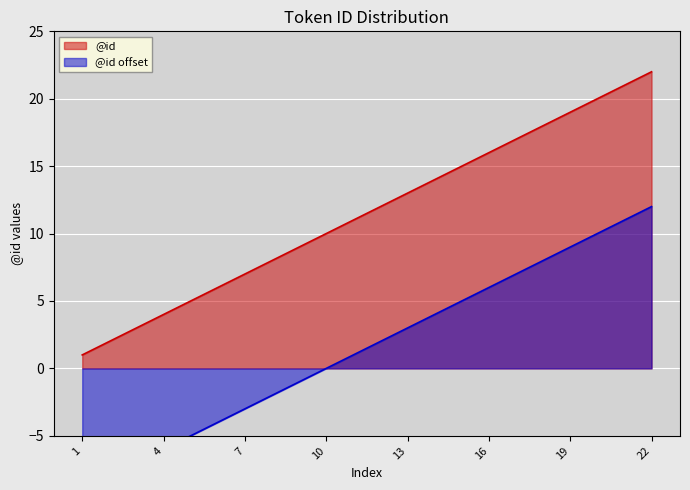

At which label does @id reach its peak?

22